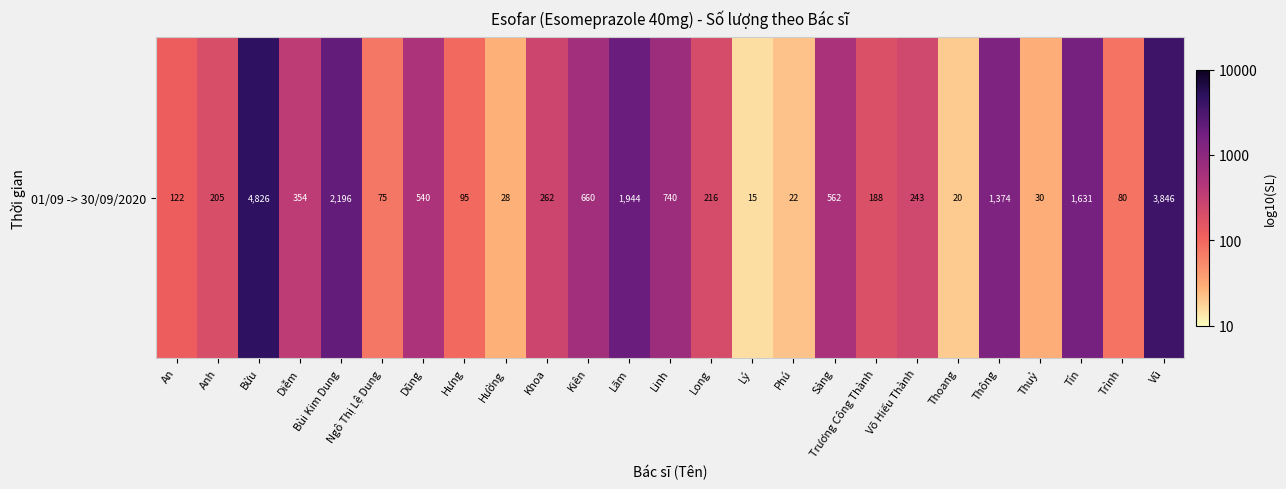

Is it true that the value at Sảng is 2.7?

True